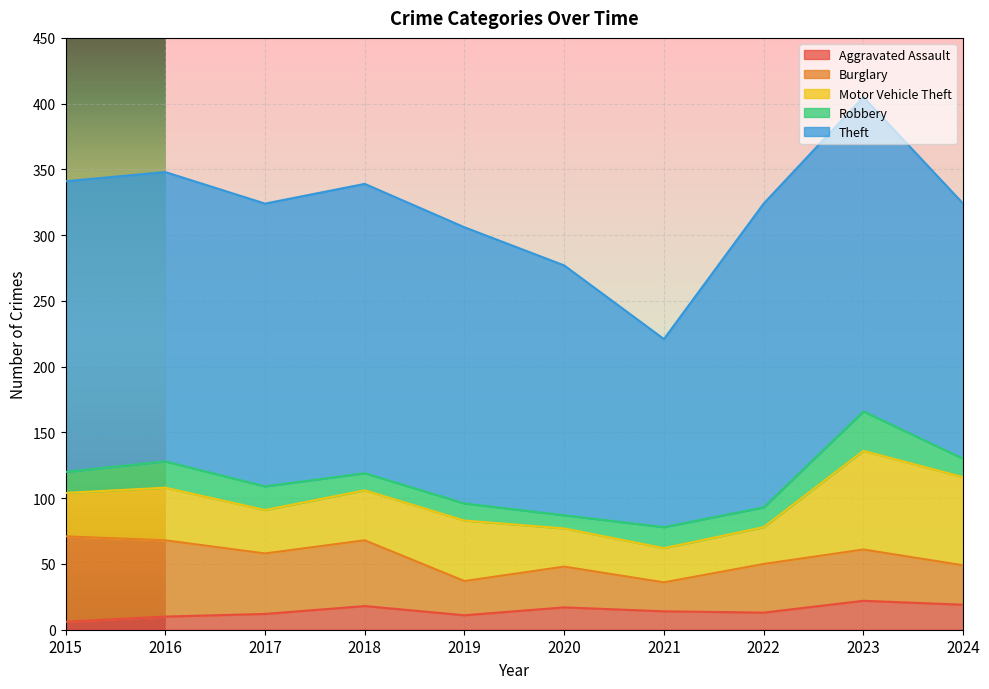

Rank the series at 2016 from lowest to highest value.

Aggravated Assault, Robbery, Motor Vehicle Theft, Burglary, Theft